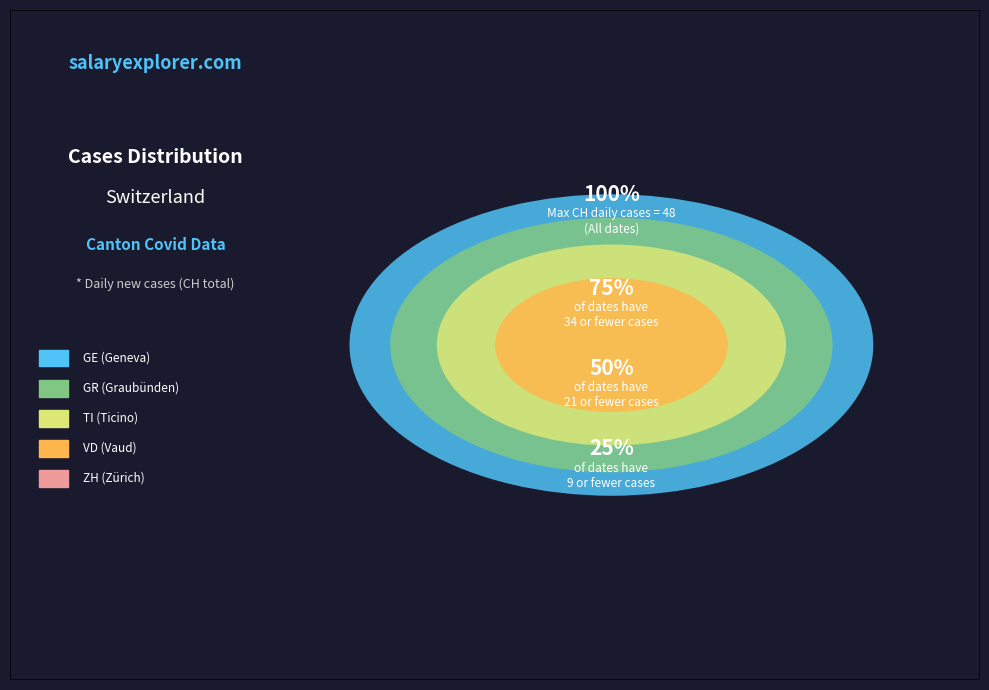

Between 2020-06-19 and 2020-08-12, which is larger?

2020-08-12